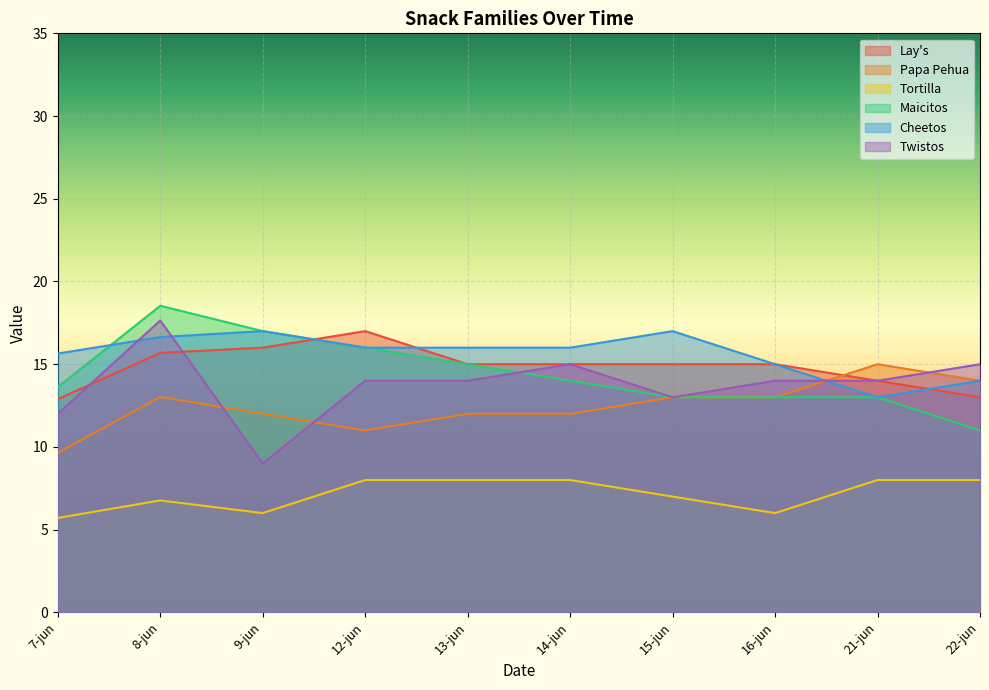

How many lines are shown in the chart?

6